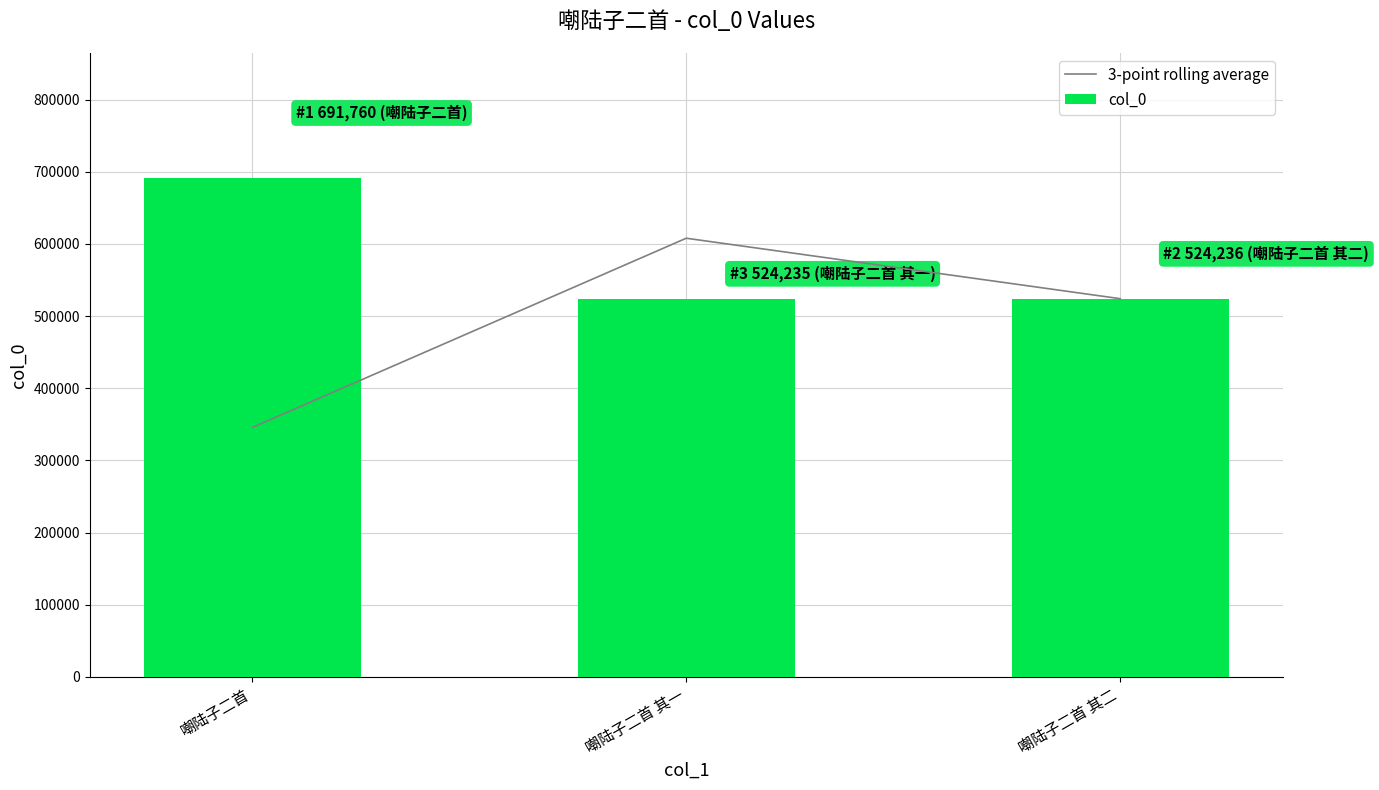

What are all the series names shown in the legend?

3-point rolling average, col_0